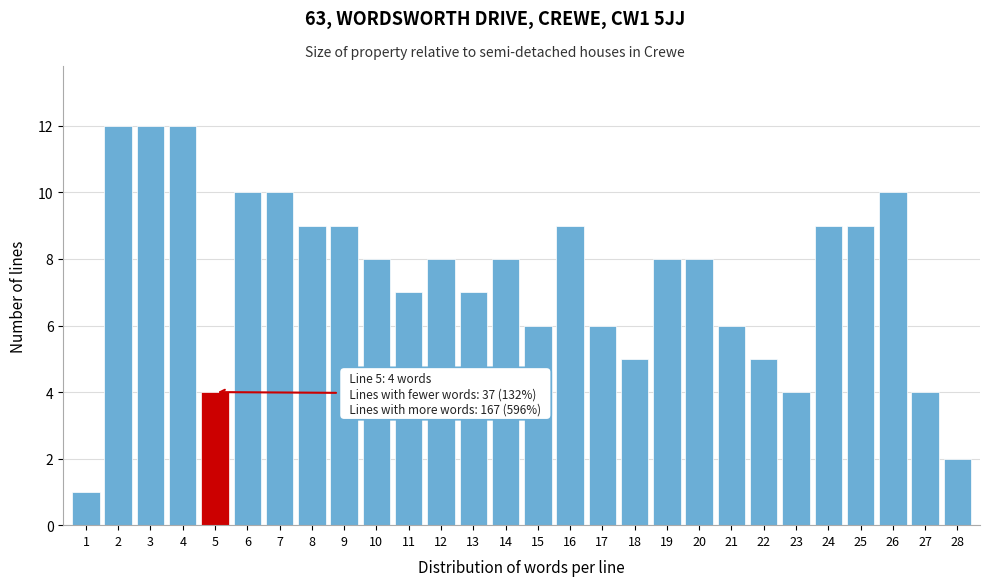

Reading right to left, what are all the values shown in this chart?

2	4	10	9	9	4	5	6	8	8	5	6	9	6	8	7	8	7	8	9	9	10	10	4	12	12	12	1